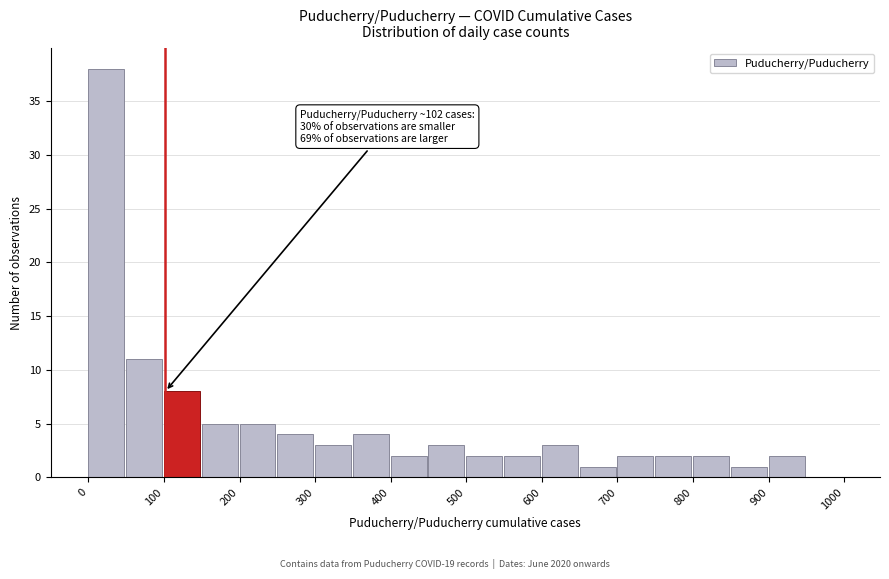

Which range on the x-axis has the tallest bar?

0 to 50